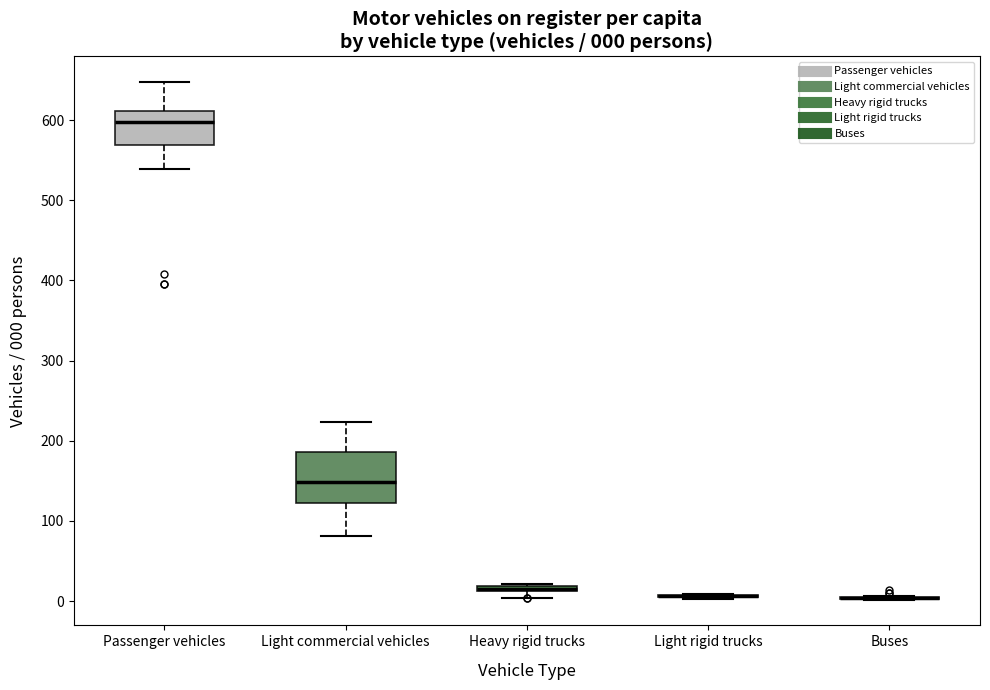

Which box is the tallest, from its lower edge to its upper edge?

Light commercial vehicles